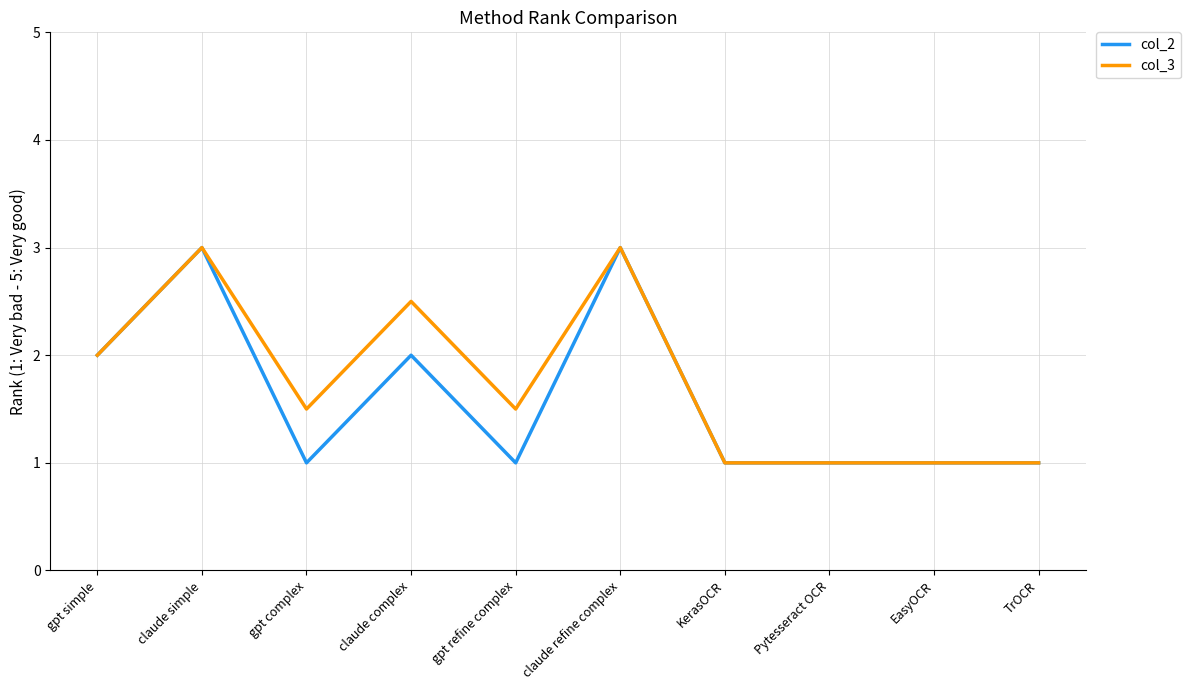

True or false: col_2 has a value of 3.0 at claude refine complex.

True